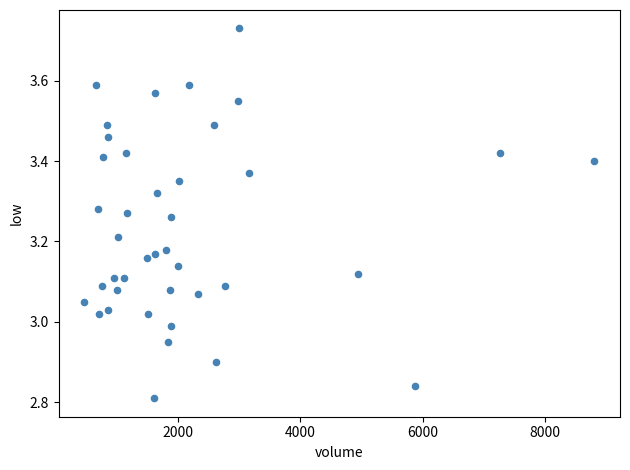

What is the range of Y values (max minus min)?

0.9